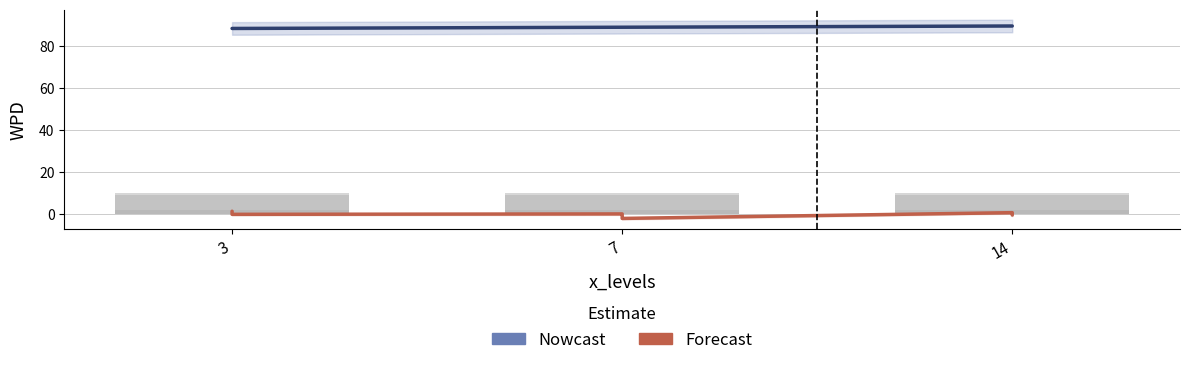

Reading right to left, list all the values displayed in this chart.

wpd: 7=-2.1	7=-0.9	14=-0.5	3=-0.1	7=0.1	14=0.7	3=1.4	3=88.3	14=89.5
facet_levels: 7=10.0	7=9.0	14=9.0	3=9.0	7=2.0	14=10.0	3=2.0	3=10.0	14=2.0